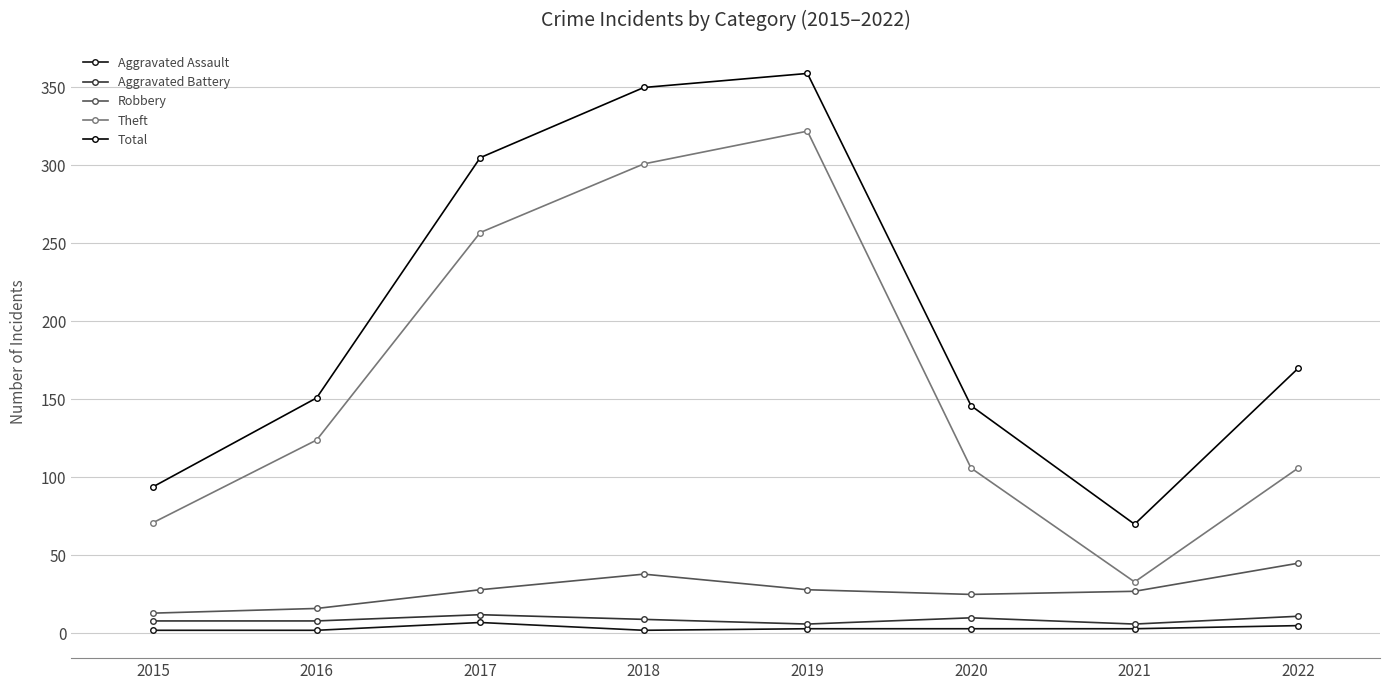

The Theft series shows 322 at 2019. True or false?

True